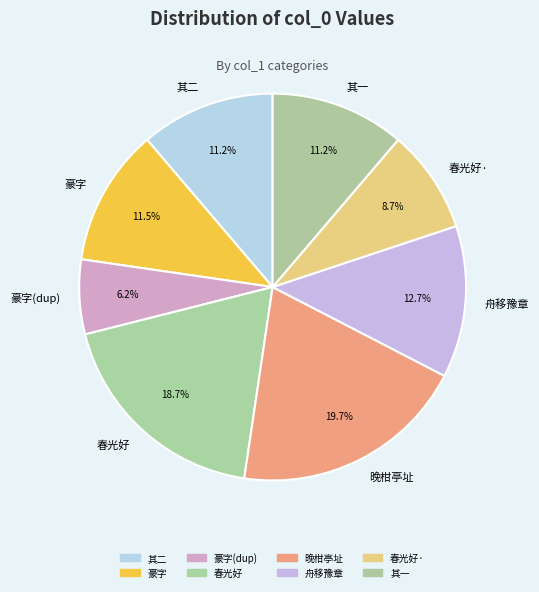

How many slices are in this pie chart?

8